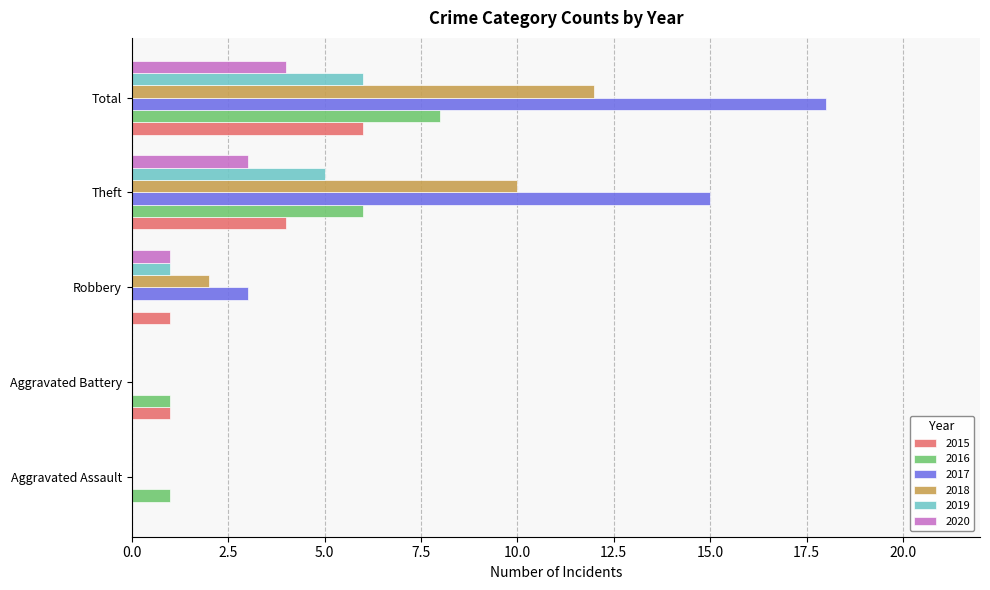

Which series changed the most between Aggravated Battery and Total?

2017